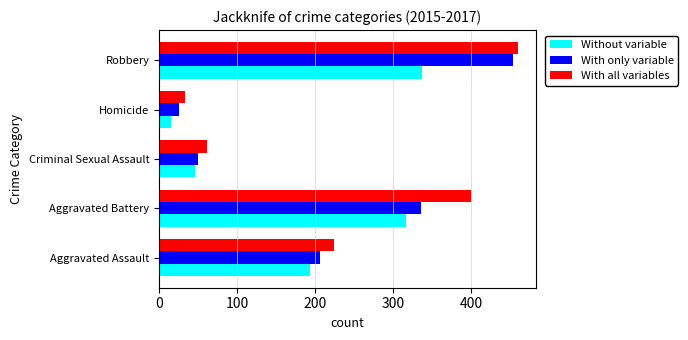

What is the difference between the maximum and minimum values in the With only variable series?

428